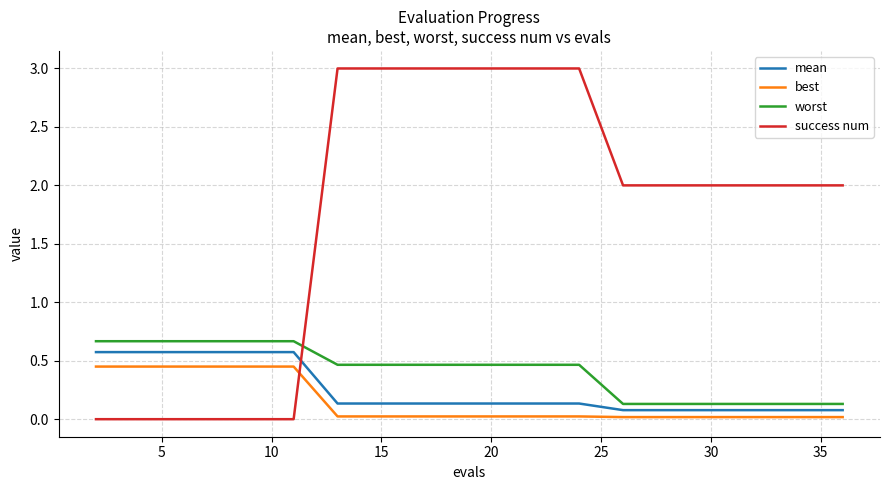

How many times do success num and mean cross each other?

1